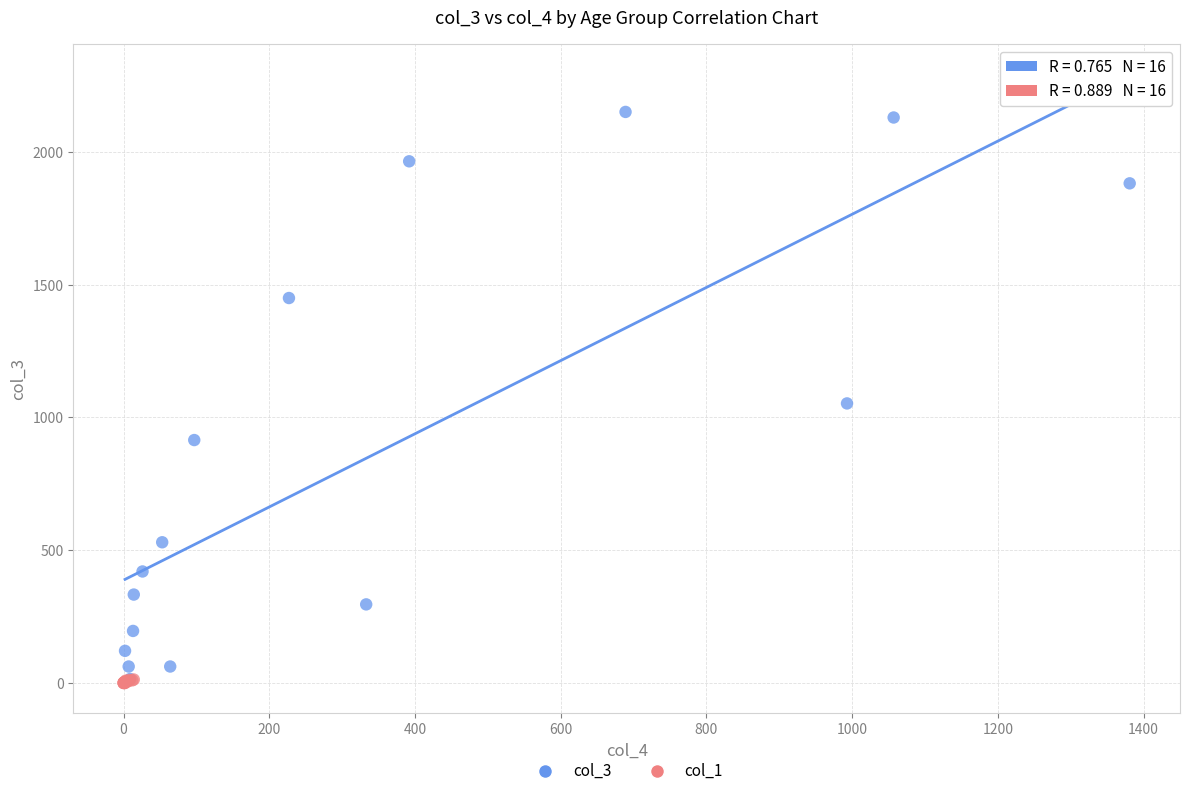

Which series has the widest spread of Y values?

col_3